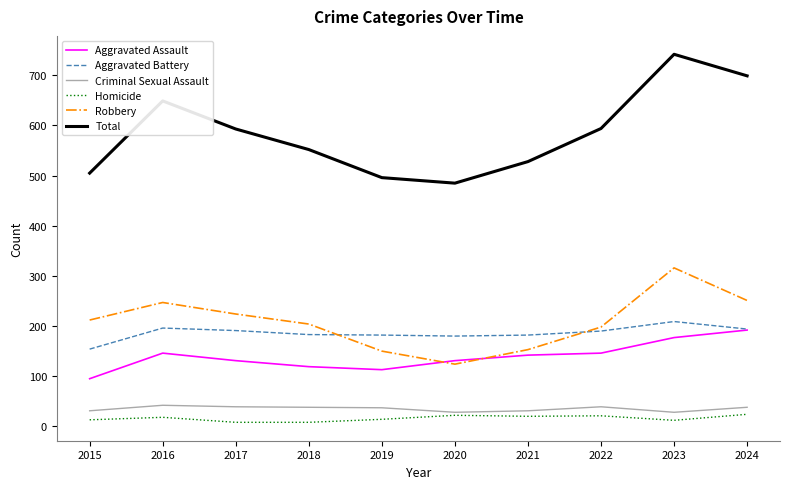

True or false: Criminal Sexual Assault and Aggravated Battery cross at least once.

False